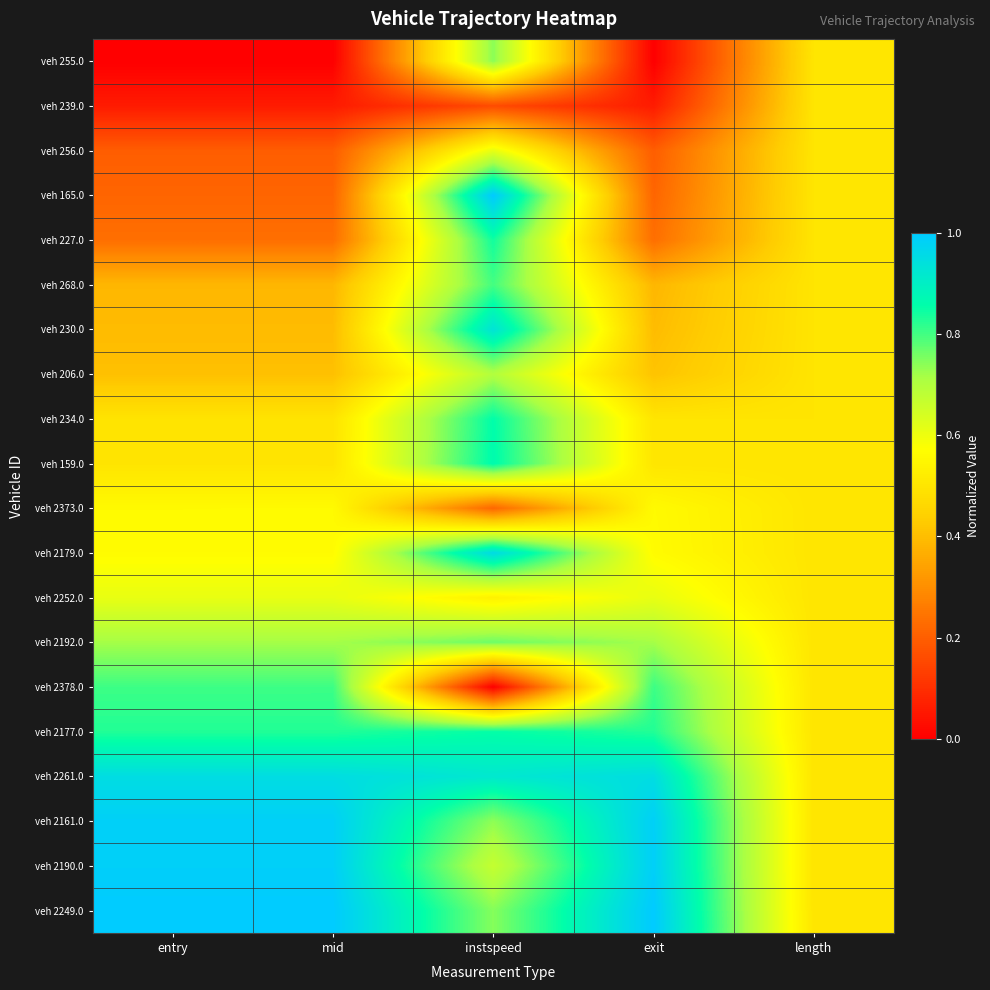

List the series in order of their peak value, highest first.

veh 165.0, veh 2249.0, veh 2190.0, veh 2161.0, veh 2179.0, veh 2261.0, veh 230.0, veh 159.0, veh 234.0, veh 2177.0, veh 227.0, veh 2378.0, veh 268.0, veh 2192.0, veh 255.0, veh 206.0, veh 256.0, veh 2252.0, veh 2373.0, veh 239.0